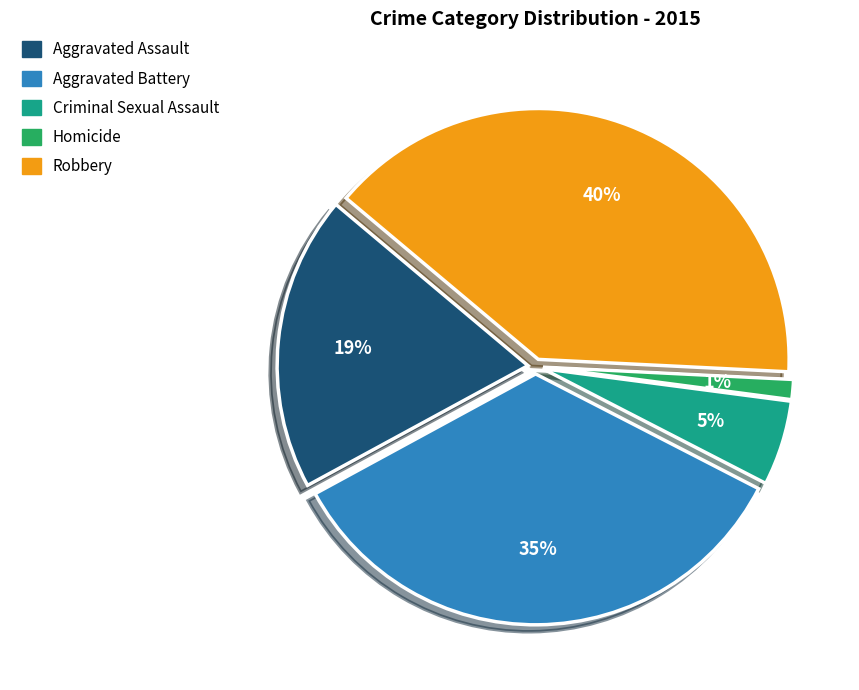

To the nearest percent, what percentage of the pie is Aggravated Assault?

19%